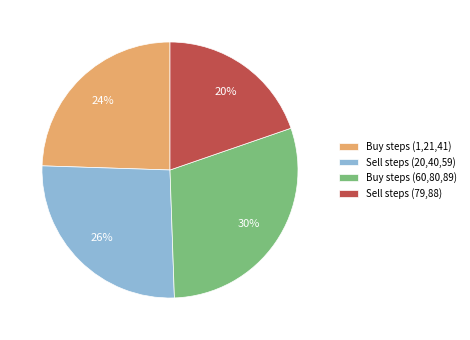

Rank the categories by value from lowest to highest.

Sell steps (79,88), Buy steps (1,21,41), Sell steps (20,40,59), Buy steps (60,80,89)